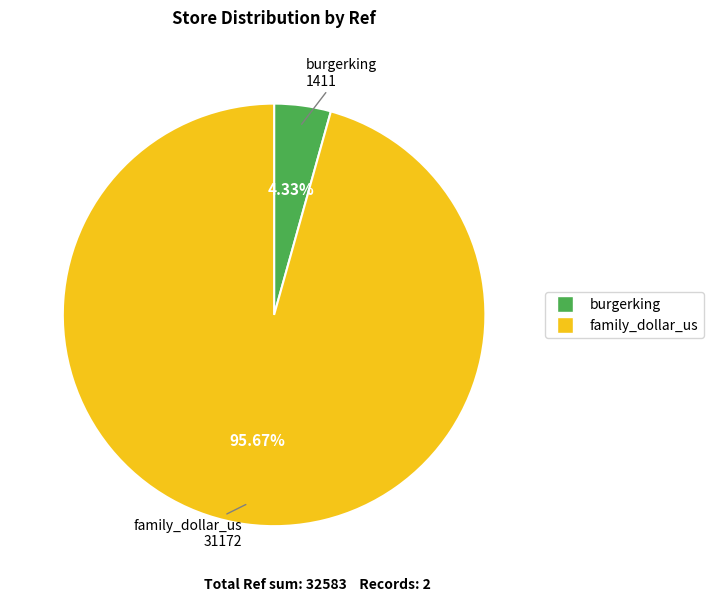

What percentage is NOT represented by burgerking?

95.7%